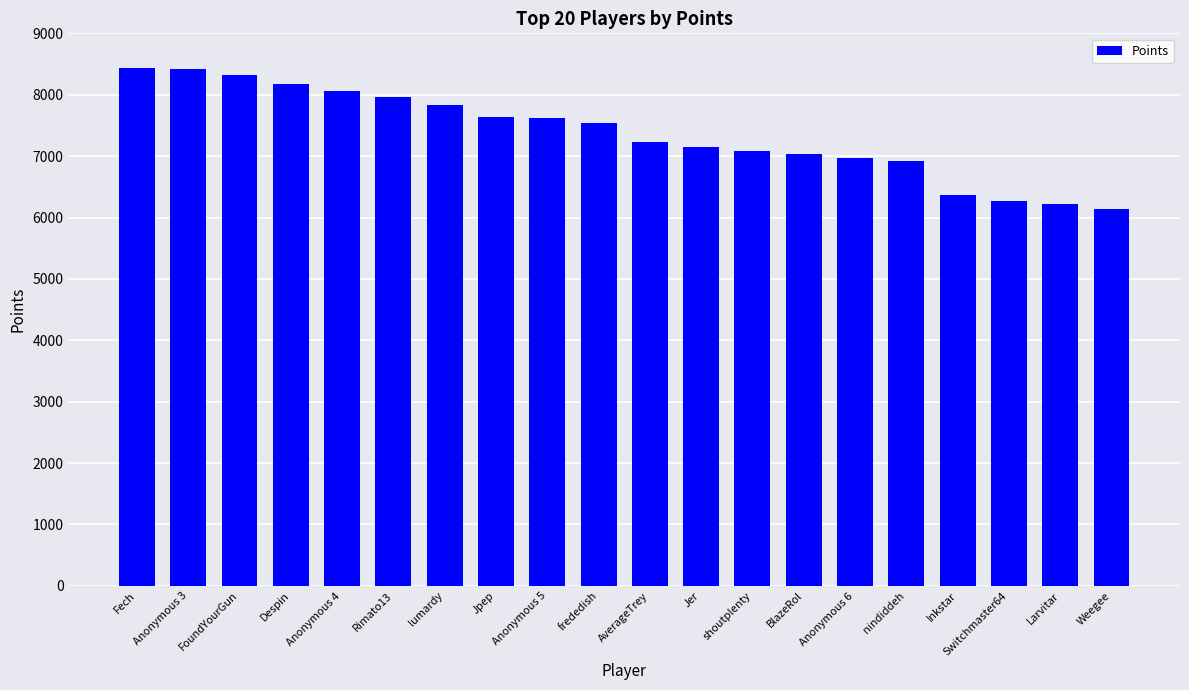

What is the value of the 9th bar from the left?

7629